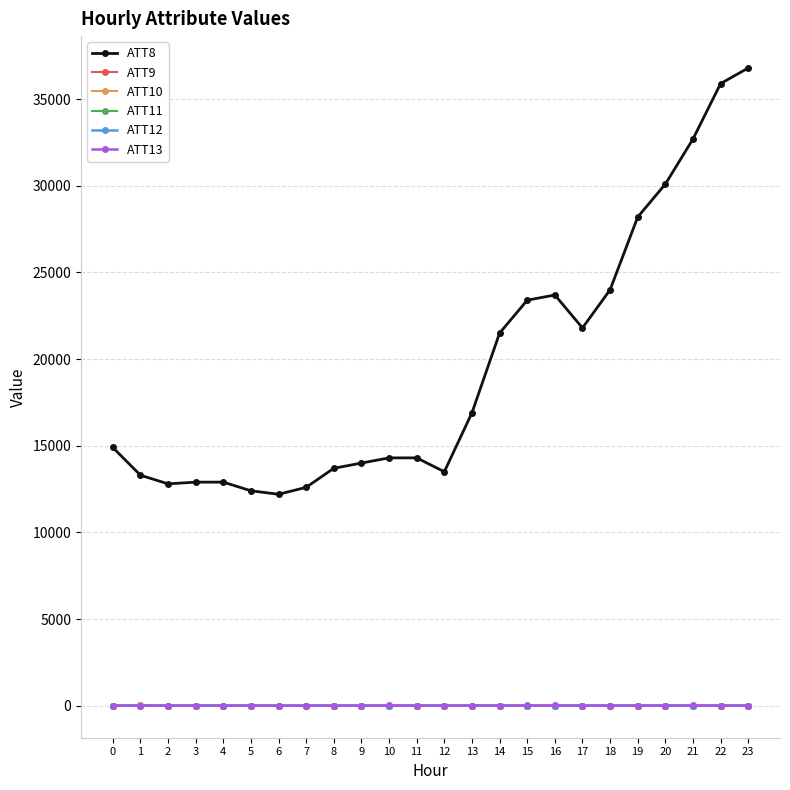

How many lines are shown in the chart?

6